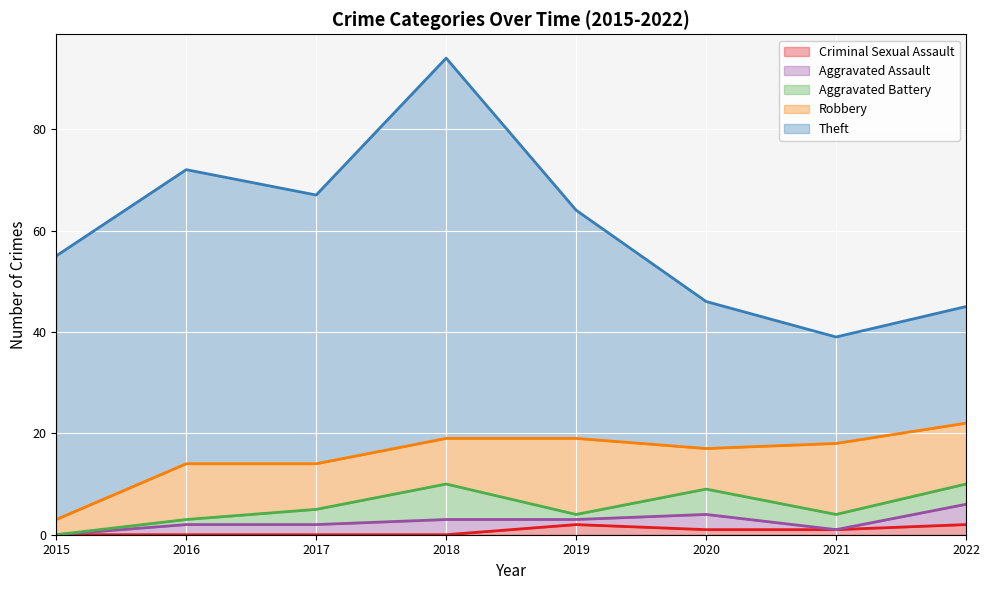

True or false: Robbery and Aggravated Battery intersect in this chart.

False